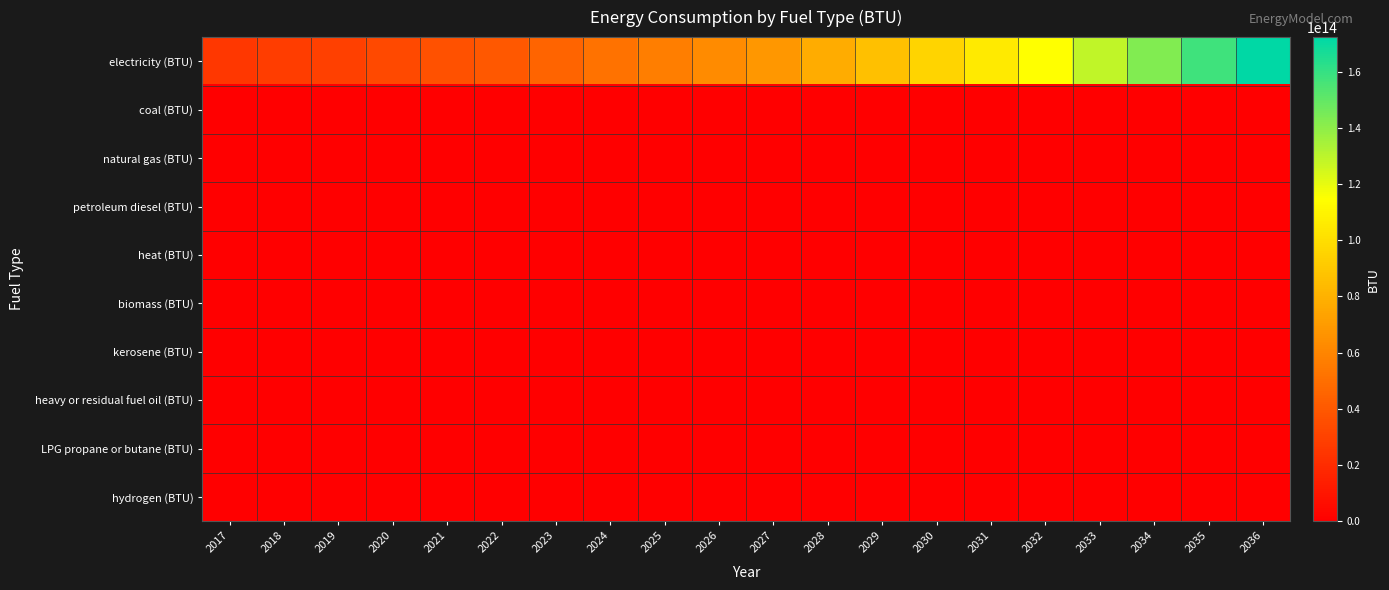

Which series has the largest range (max minus min)?

electricity (BTU)